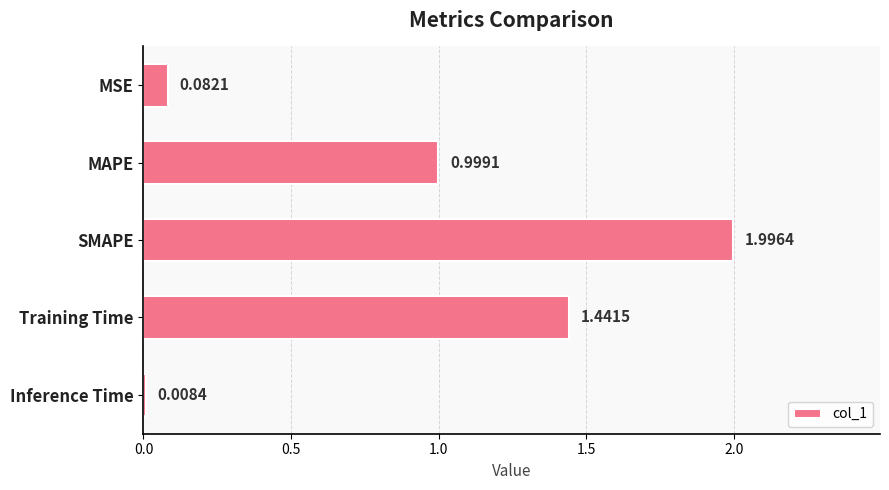

What is the label of the 3rd bar from the bottom?

SMAPE